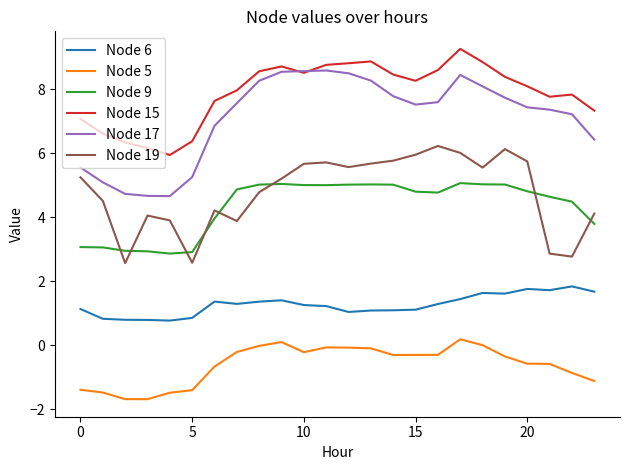

True or false: Node 15 and Node 5 intersect in this chart.

False